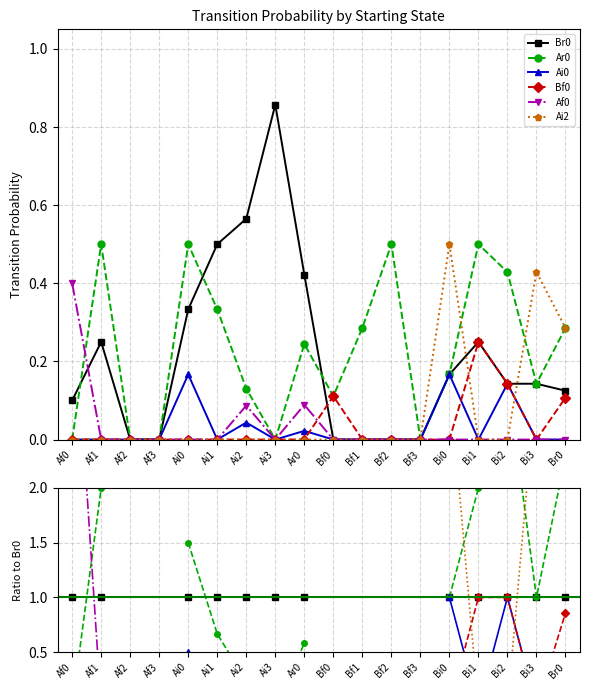

What is the maximum value for Bf0?

1.0